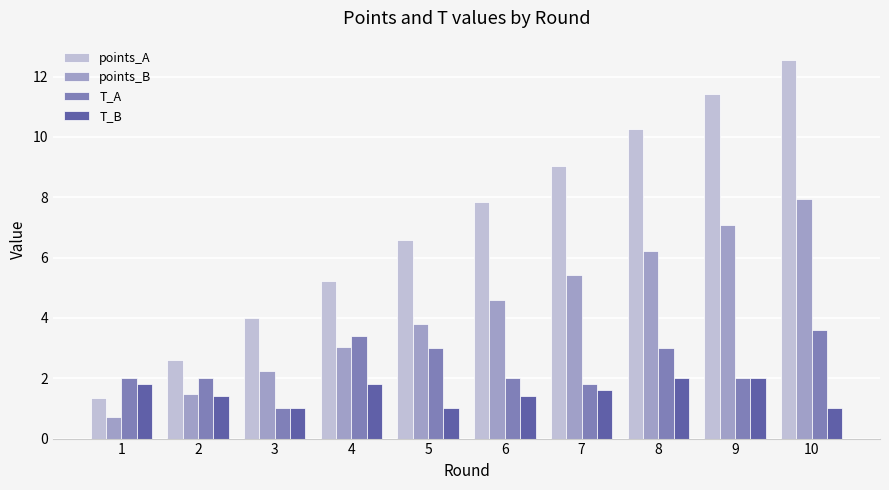

Which series has the widest spread of values?

points_A